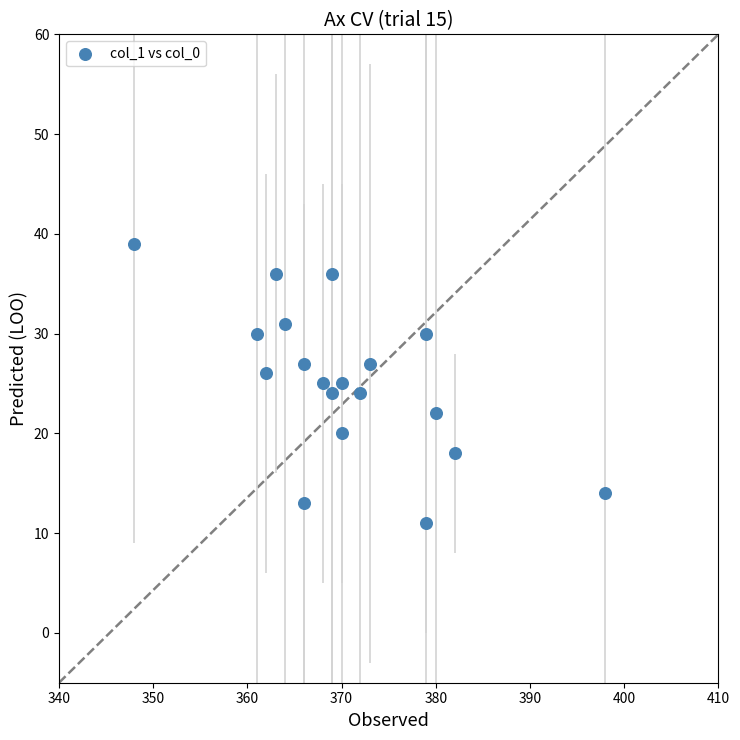

What is the range of Y values (max minus min)?

28